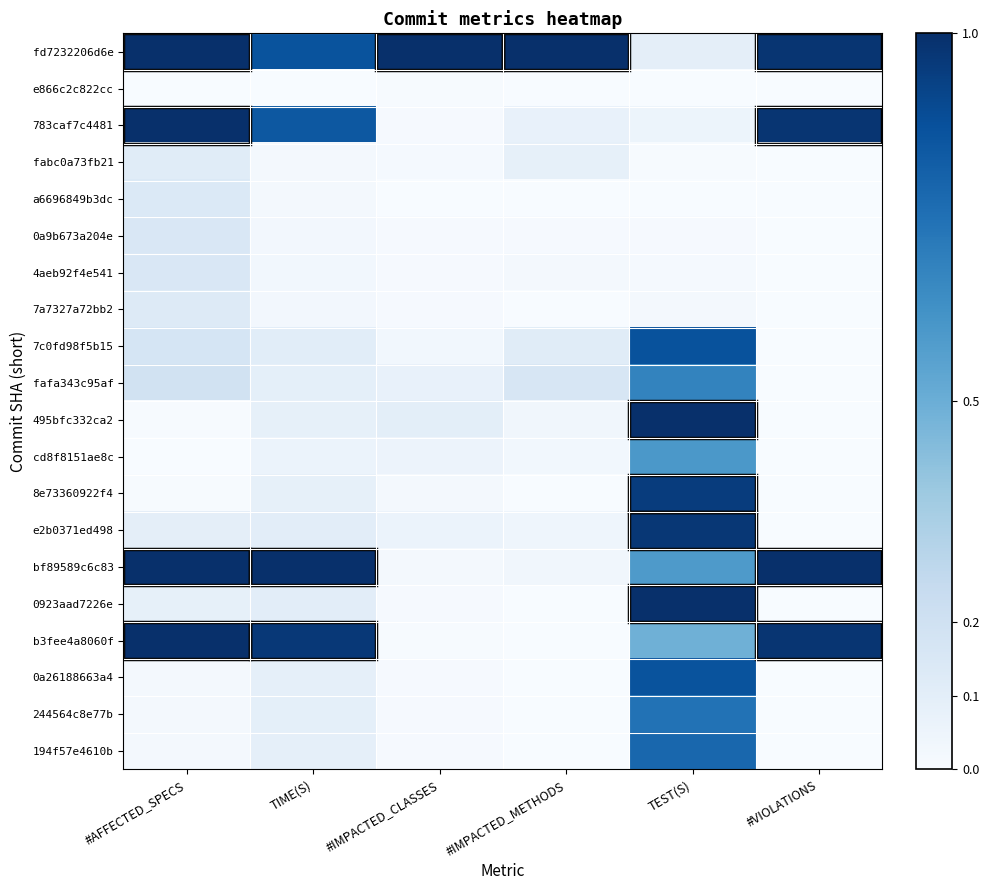

How many categories are shown in the chart?

6